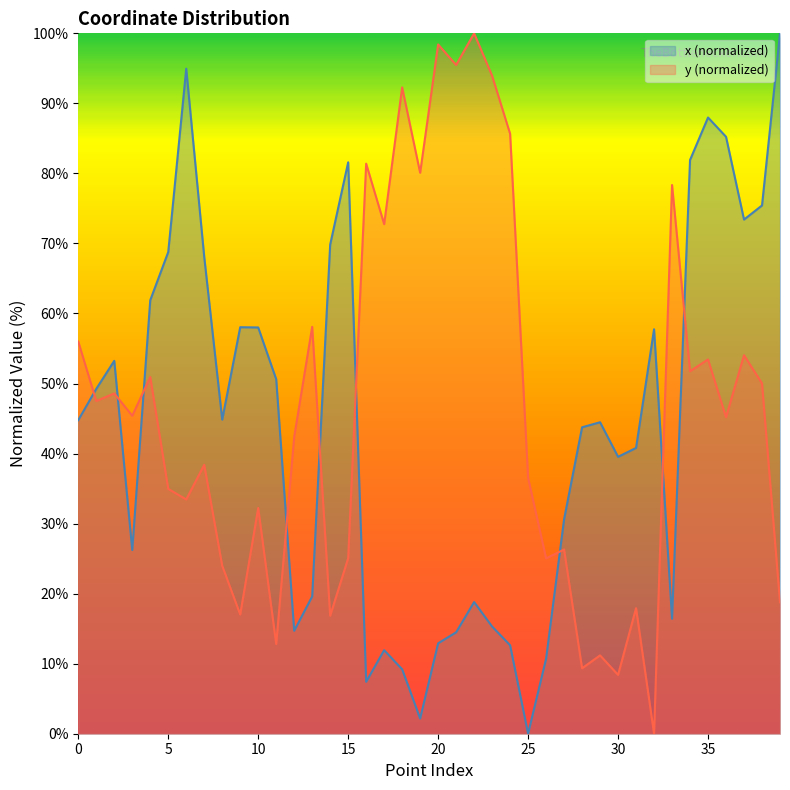

How many intersections are there between x and y?

9